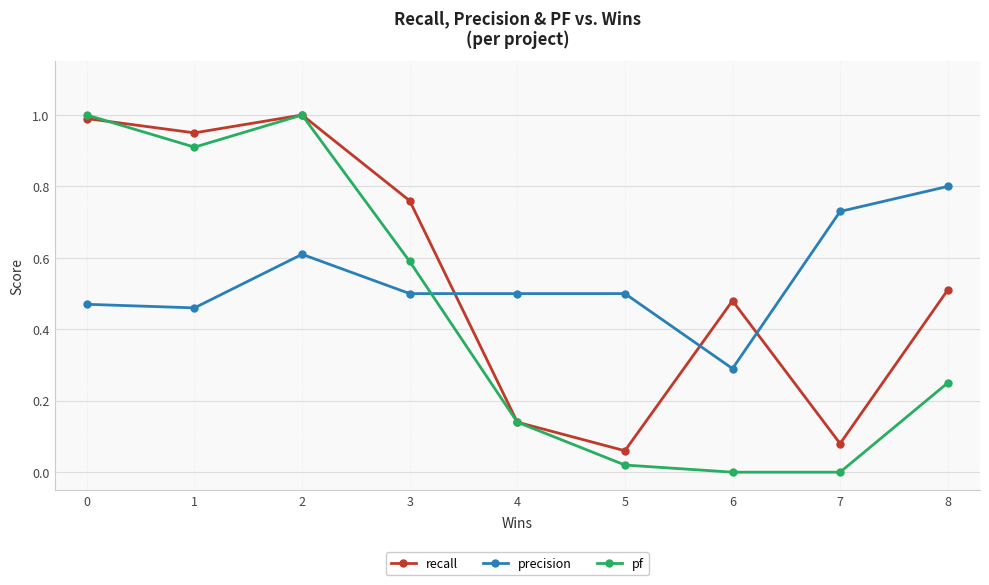

After their last crossing, which series has the higher values: precision or recall?

precision